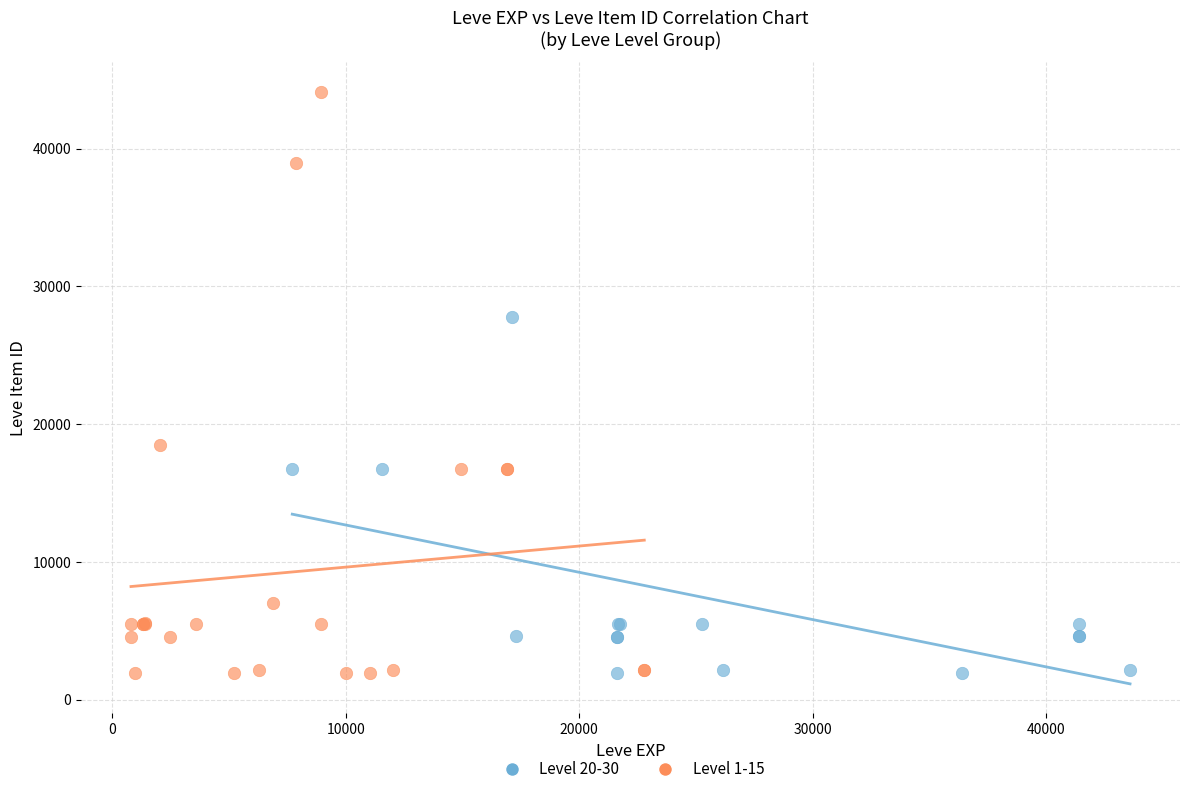

Which series has the widest spread of Y values?

Level 1-15